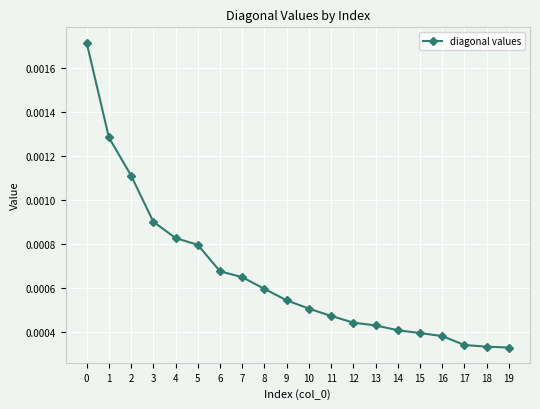

Between 15 and 13, which is larger?

13